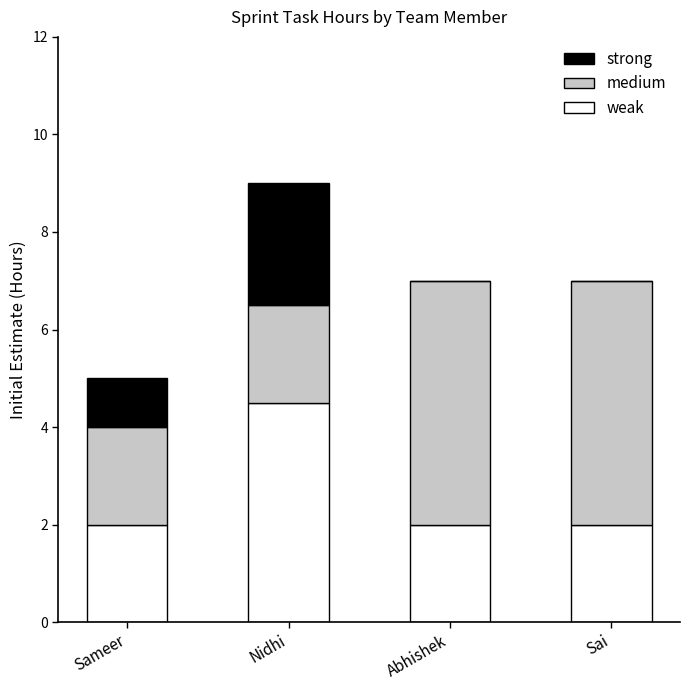

At which label does weak reach its peak?

Nidhi